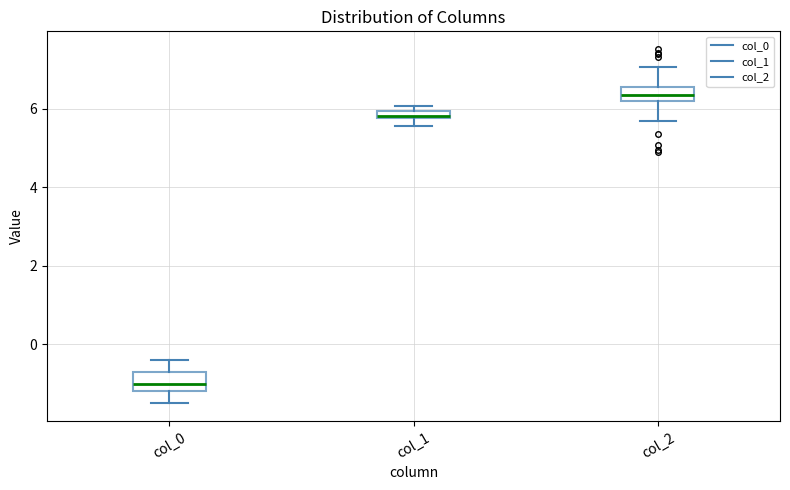

Where is the upper edge of the box for col_1 on the y-axis? The values are not printed on the chart, so give them approximately, as read against the axis.

6.0